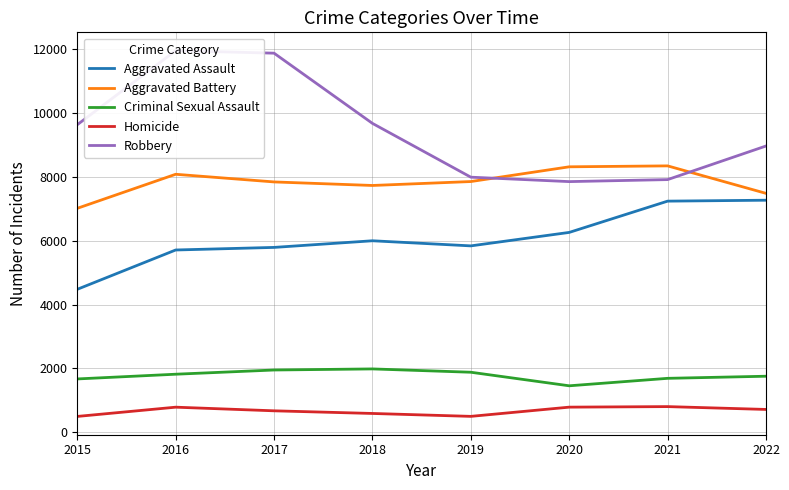

Between 2020 and 2015, which is larger?

2020